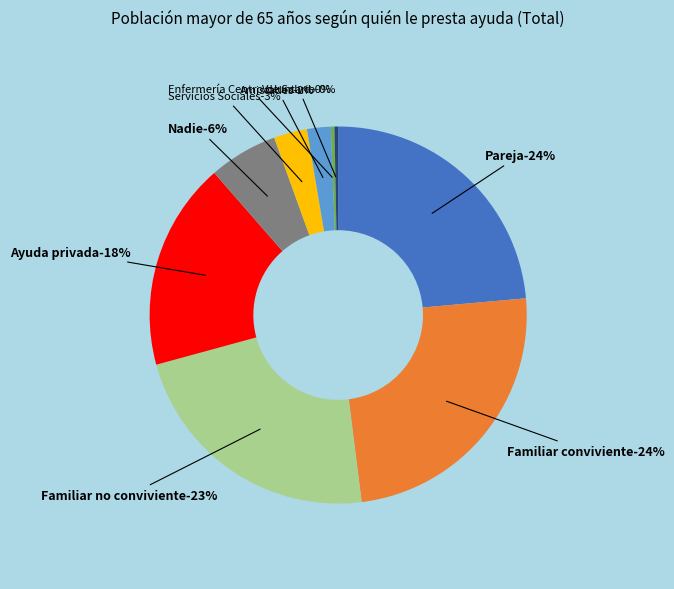

What is the change in value from Ayuda privada to Enfermería Centro de Salud?

-0.2